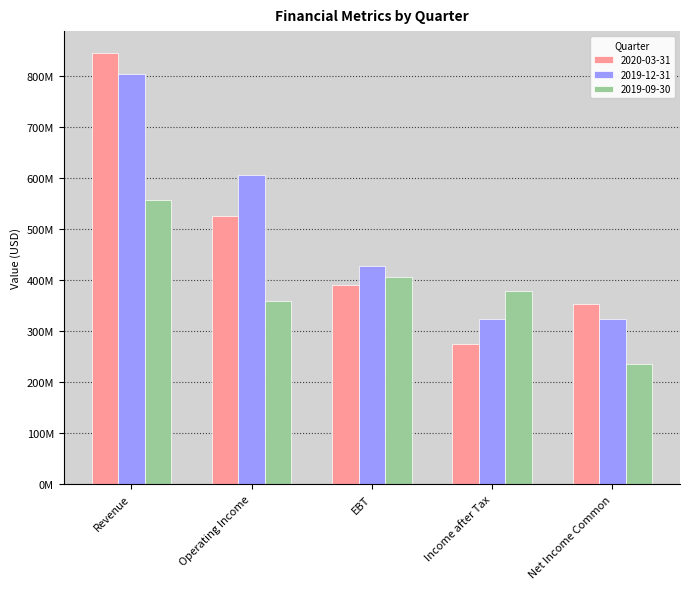

Does the chart contain any negative values?

No